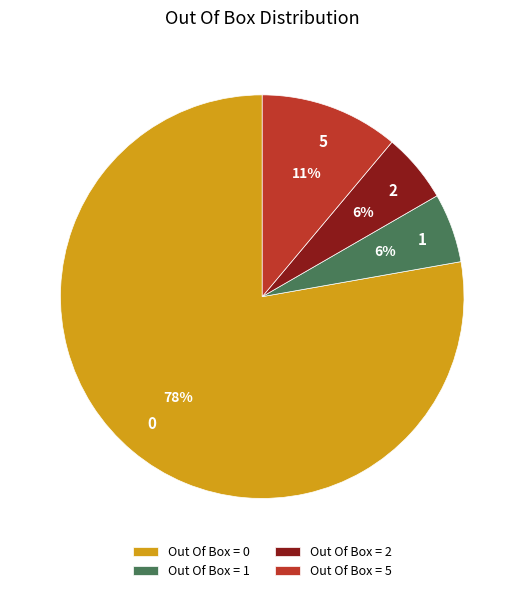

Do Out Of Box = 0 and Out Of Box = 1 together represent more than half of the pie?

Yes